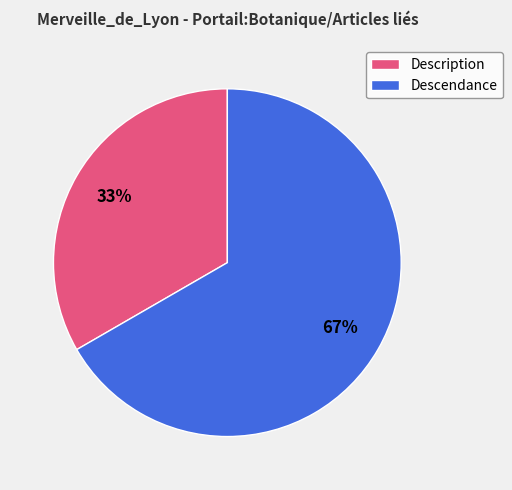

Which category accounts for the majority?

Descendance